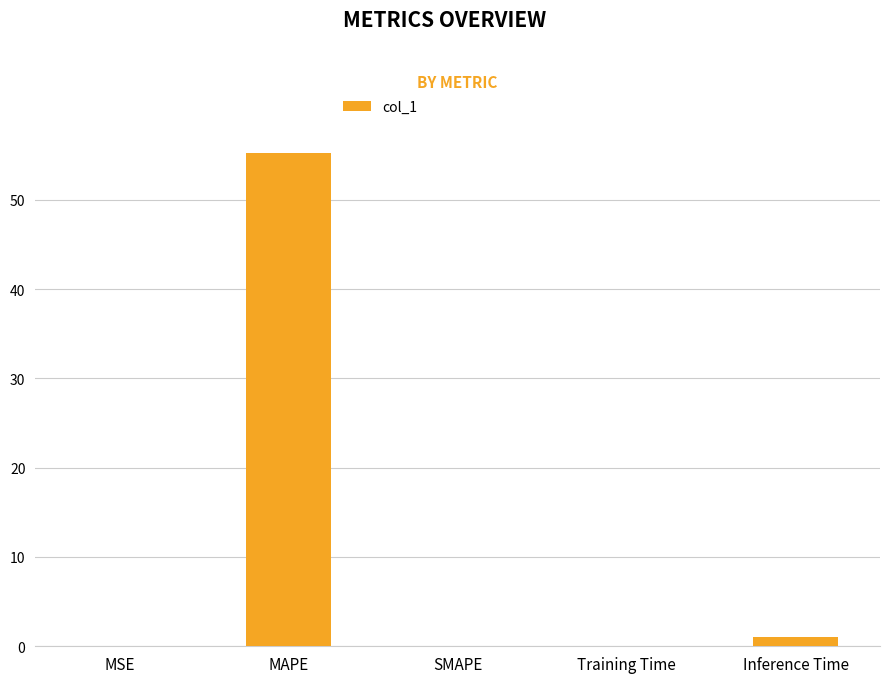

What is the sum of the values at MSE and MAPE?

55.2